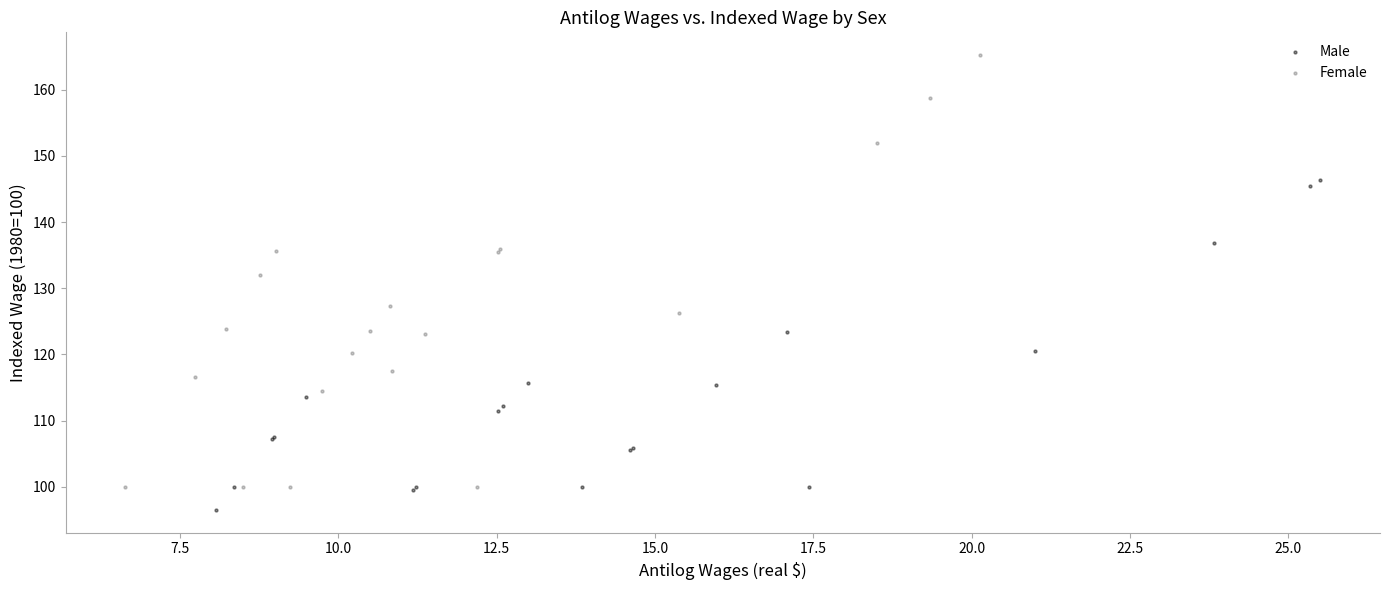

Which series has the widest spread of Y values?

Female